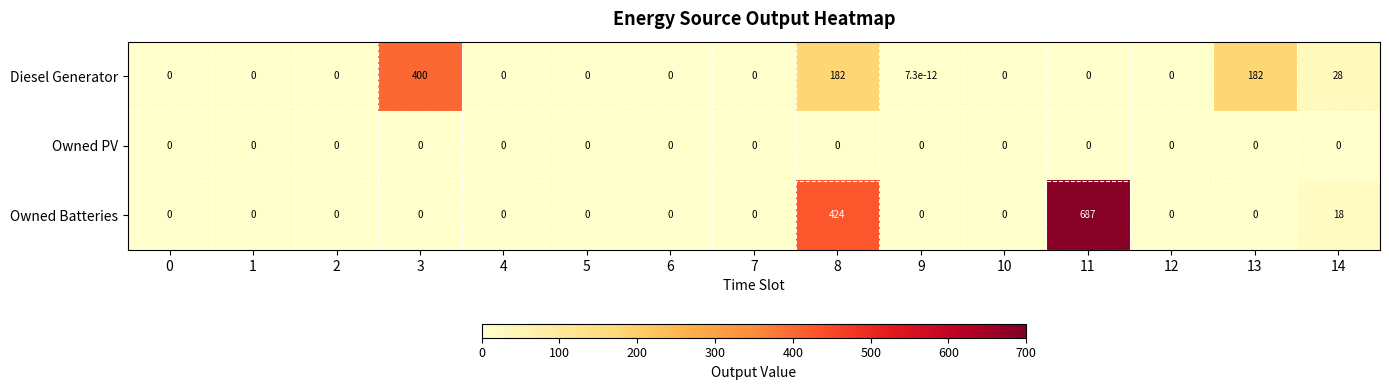

Is it true that Diesel Generator equals -234.4 at 10?

False